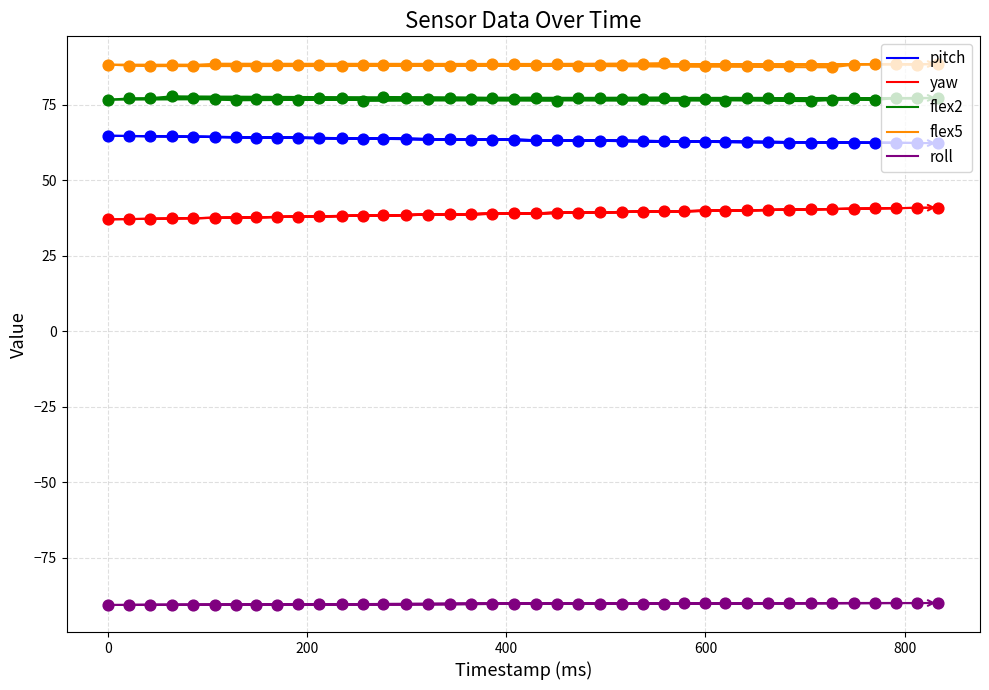

Which series has the largest total across all categories?

flex5